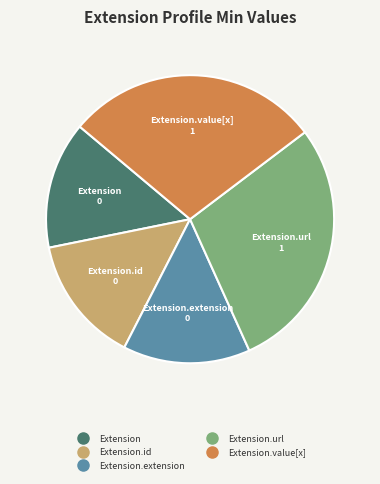

Is there any slice that represents more than half of the pie?

No